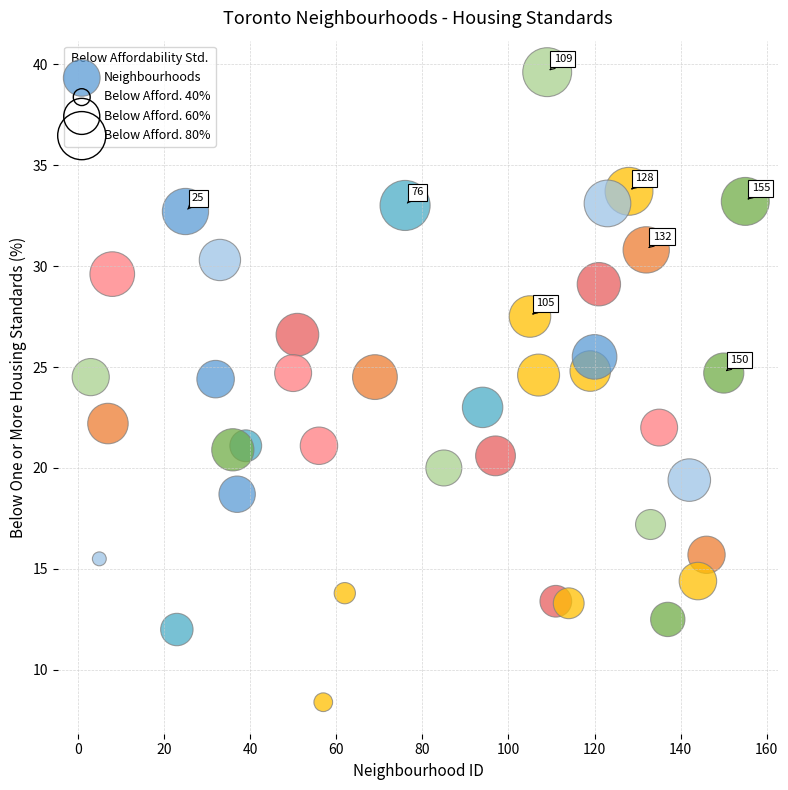

What is the range of Y values (max minus min)?

31.2